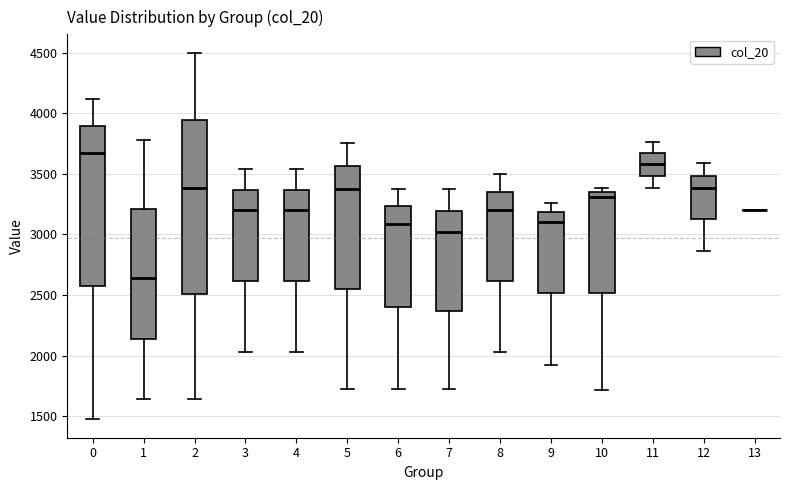

Where does the median line of the box at x = 11 sit on the y-axis? The values are not printed on the chart, so give them approximately, as read against the axis.

3600